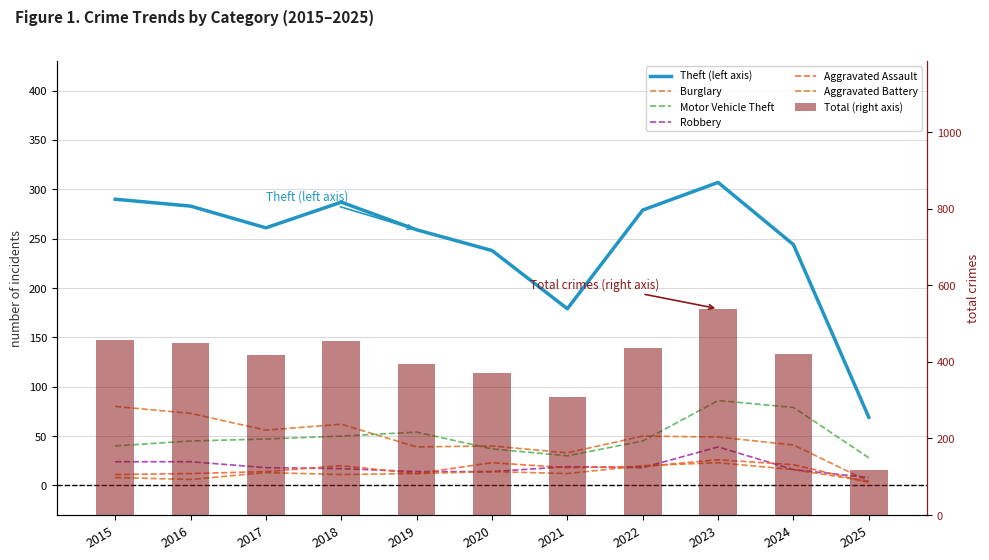

Where is Aggravated Battery nearest to the value 13?

2017